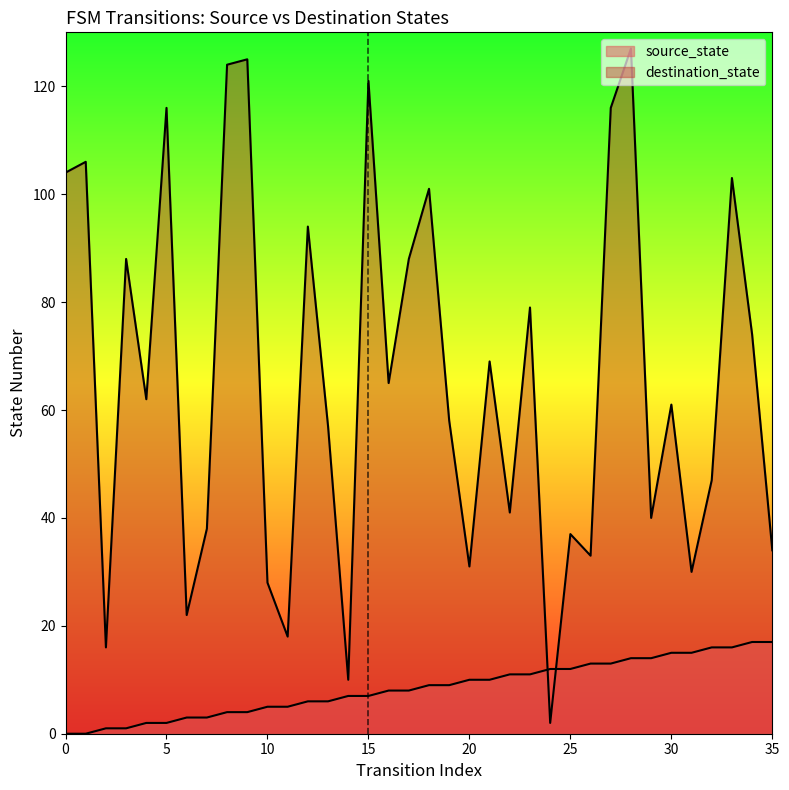

Is the value of destination_state at 17 greater than the value of source_state at 13?

Yes